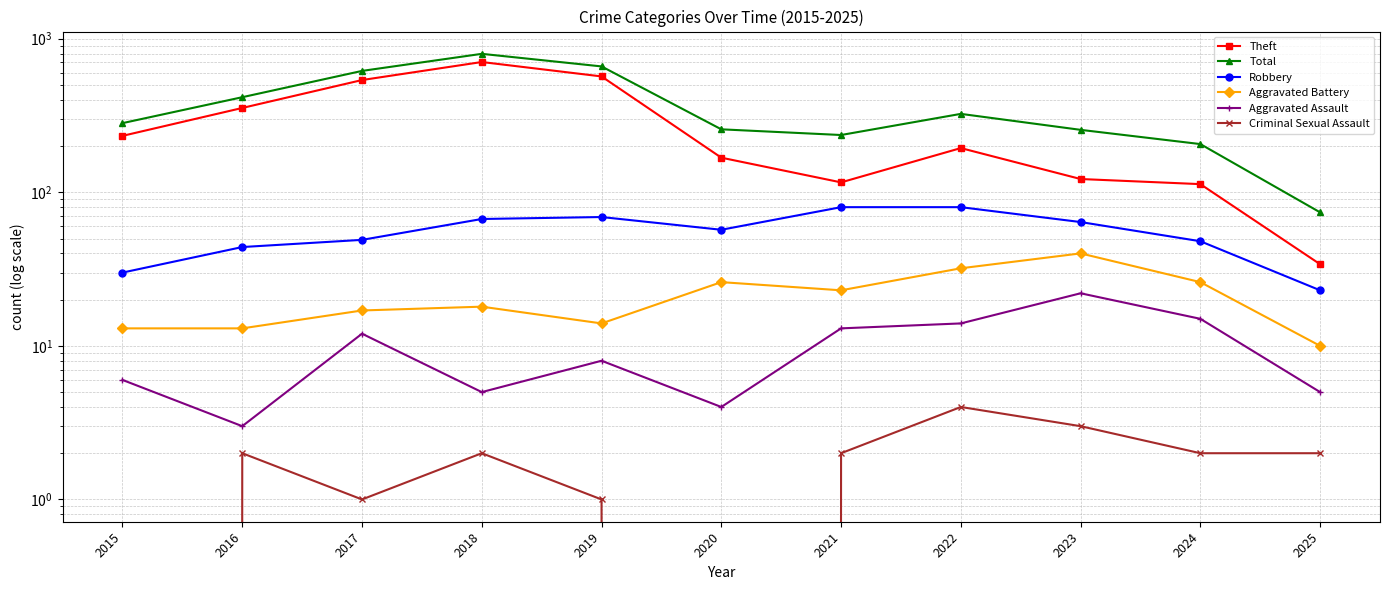

Which series has the largest total across all categories?

Total